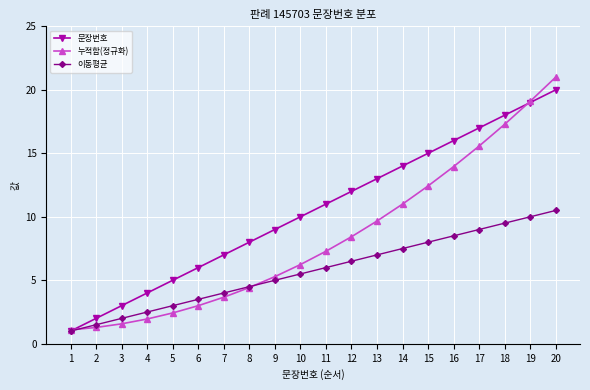

The 이동평균 series shows 13.3 at 19. True or false?

False